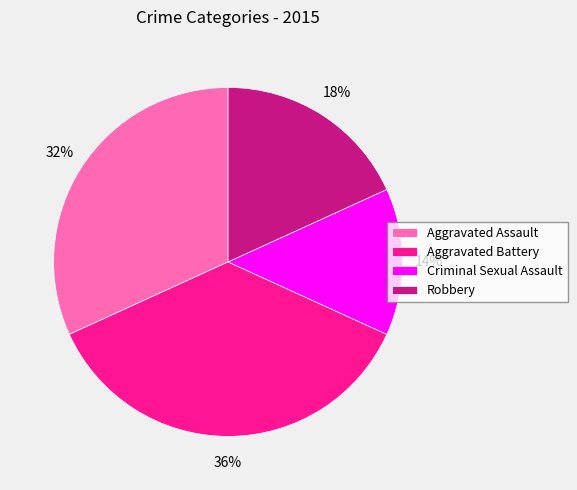

To the nearest percent, what portion does Aggravated Assault represent?

32%